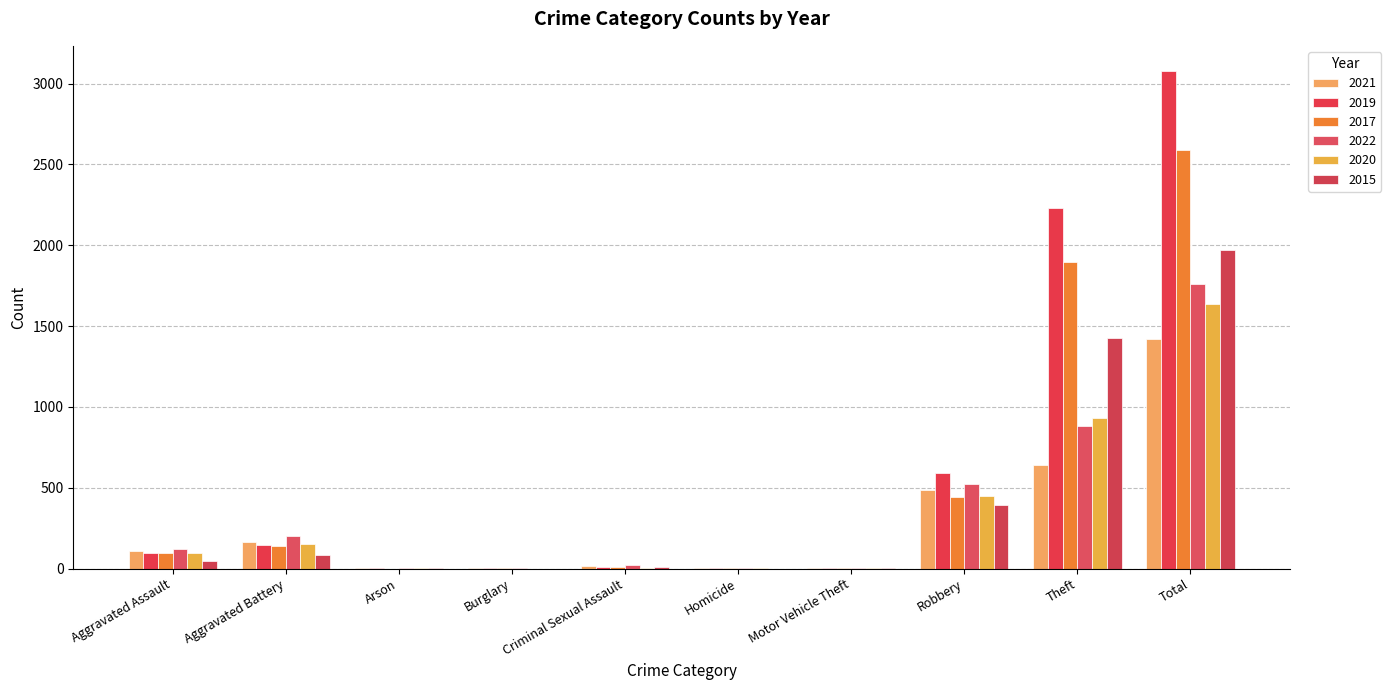

Are the bars grouped side by side (vs. stacked)?

Yes